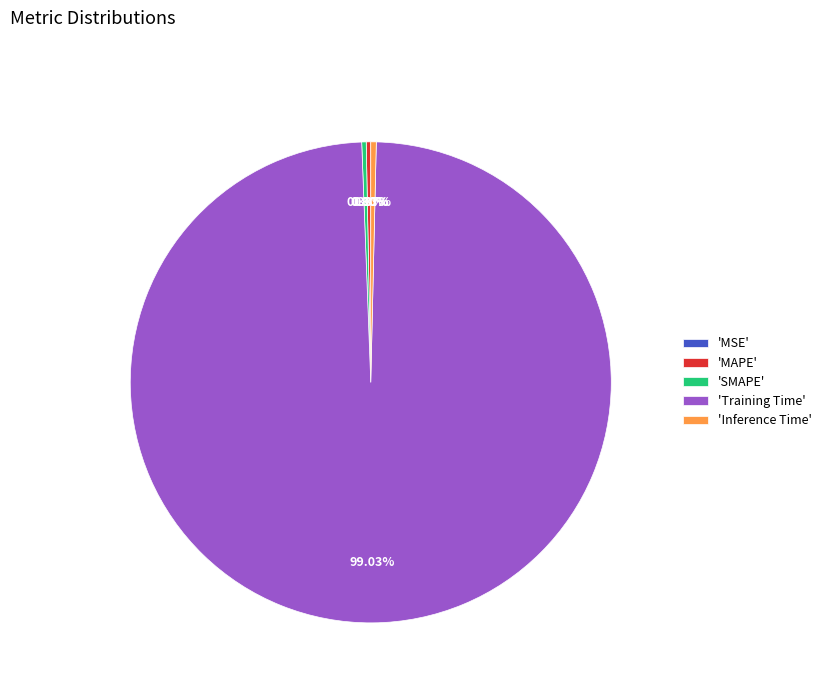

Does any single category account for the majority?

Yes